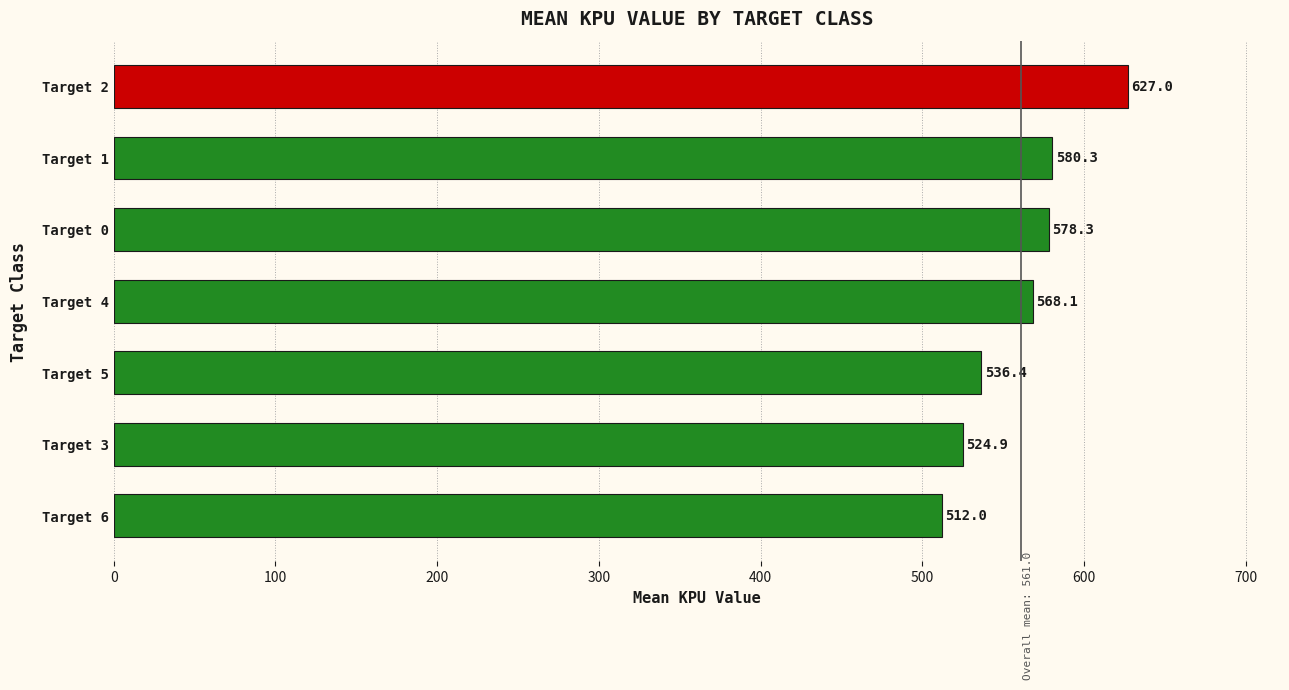

What is the change in value from Target 0 to Target 6?

-66.3